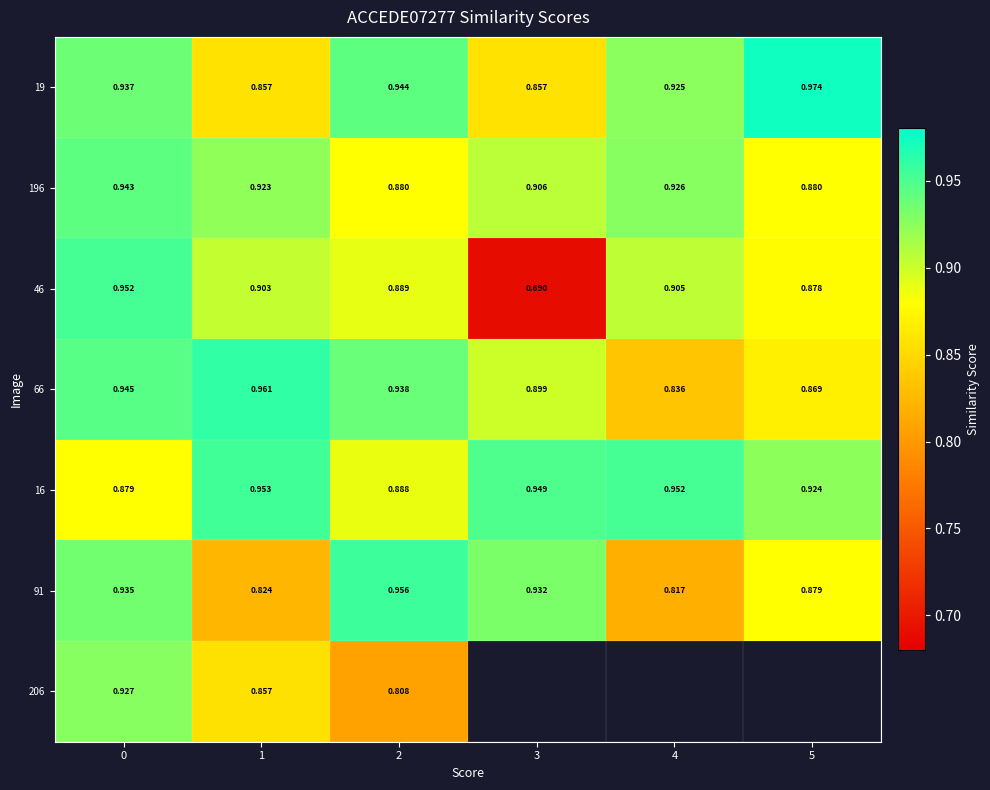

Is the value of 91 at 3 greater than the value of 46 at 4?

Yes